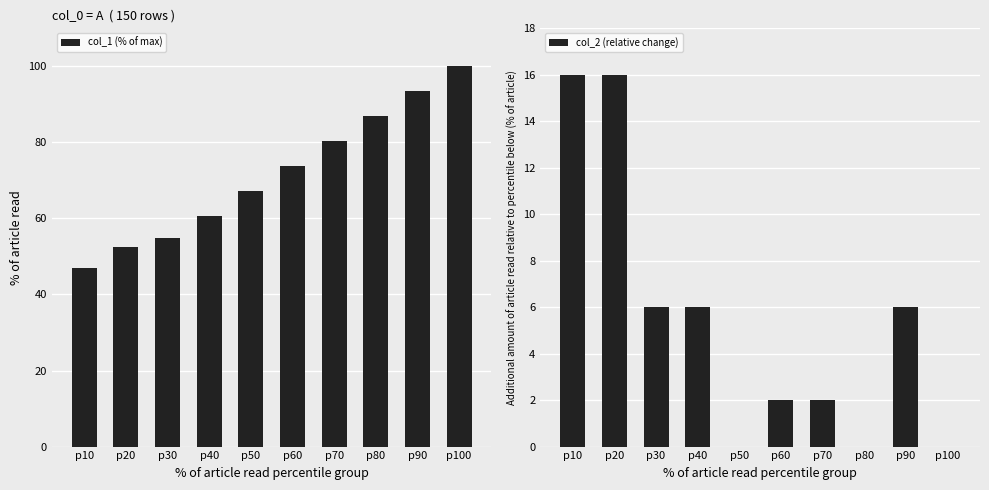

True or false: col_2 (relative change) has a value of 0.0 at p100.

True